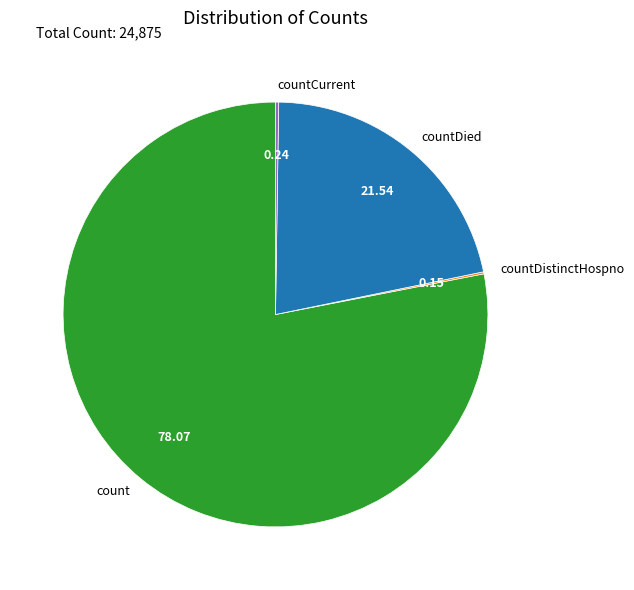

Which has a higher value, countDied or count?

count